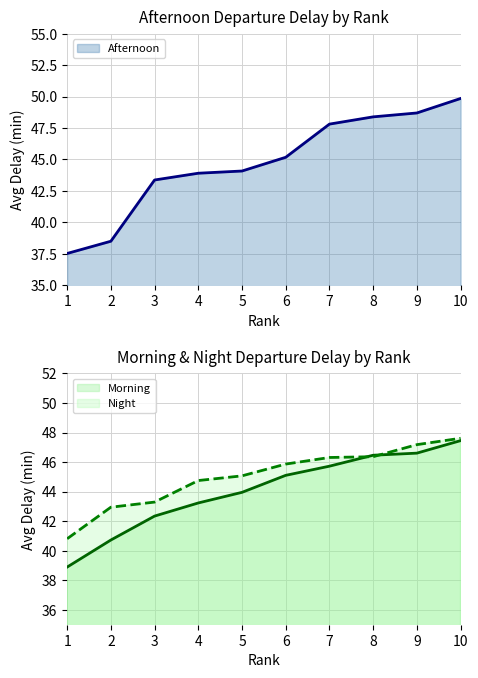

Does the chart display data point markers on the line(s)?

No